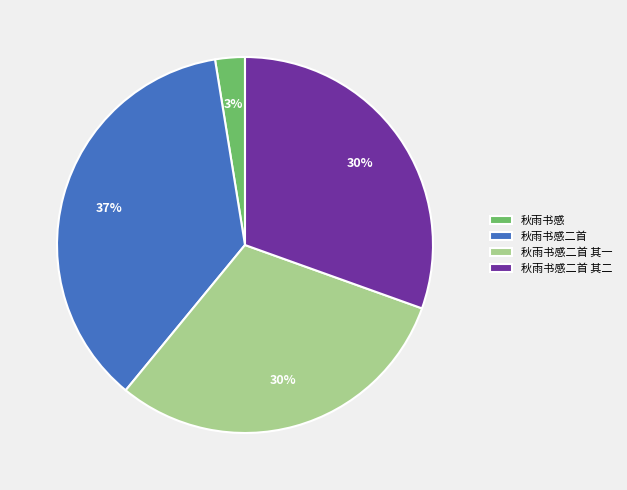

Which slice is the smallest?

秋雨书感